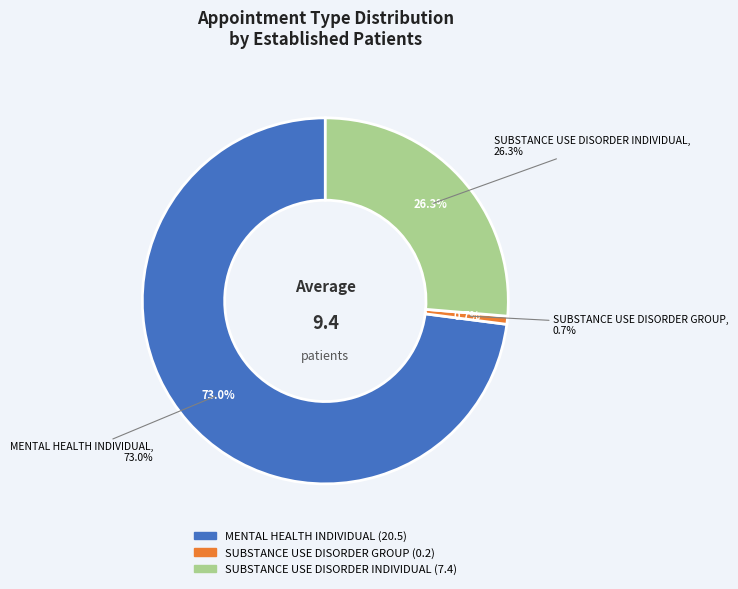

Is there a majority slice in this chart?

Yes